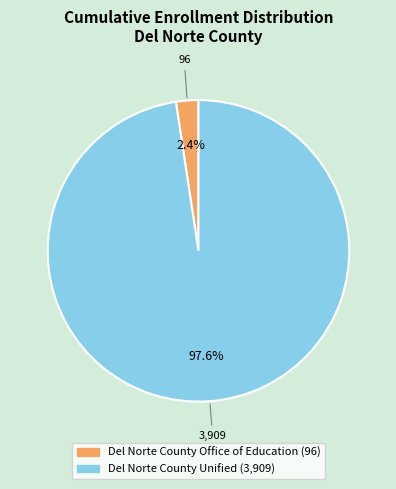

To the nearest percent, what is the combined percentage of Del Norte County Office of Education and Del Norte County Unified?

100%